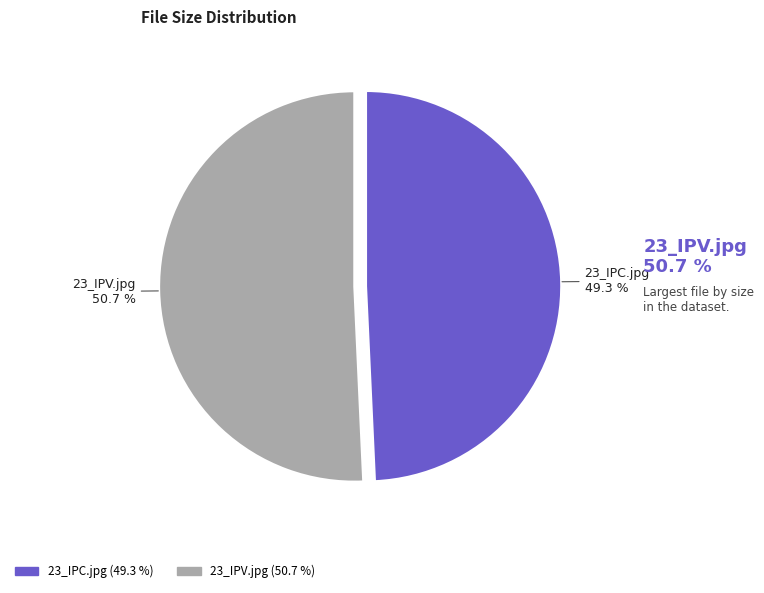

How much of the chart is everything except 23_IPV.jpg?

49.3%